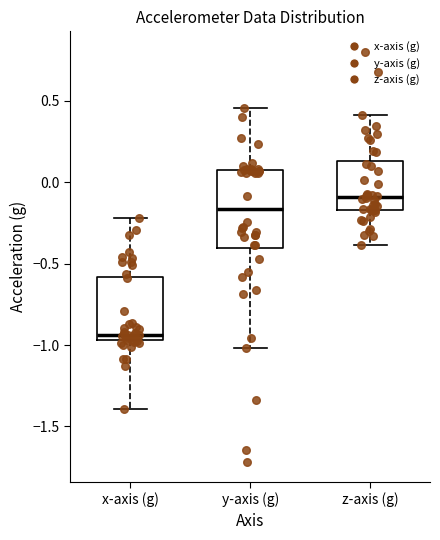

Which box has the lowest median line?

x-axis (g)